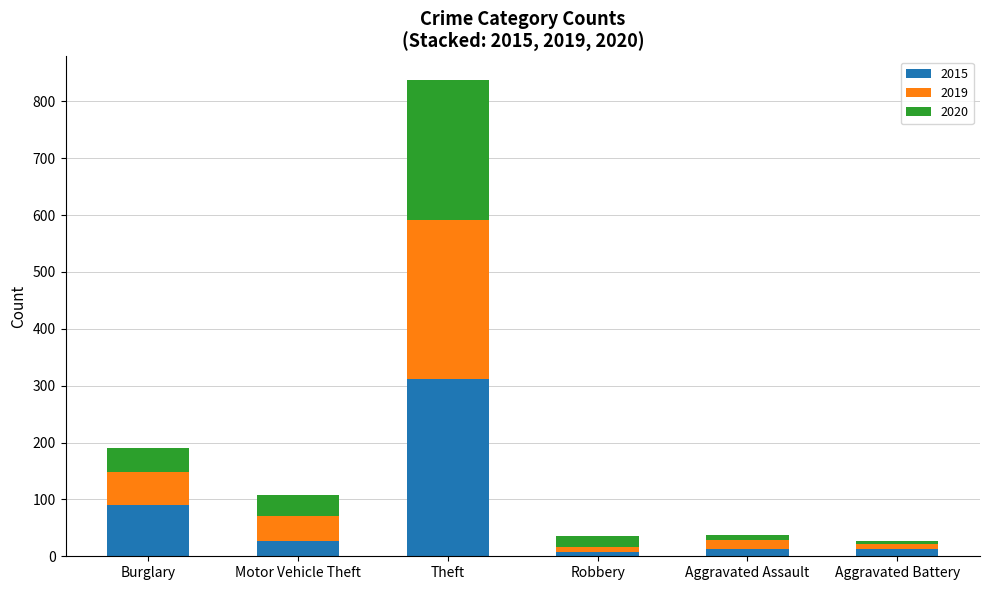

The 2015 series shows 27 at Motor Vehicle Theft. True or false?

True